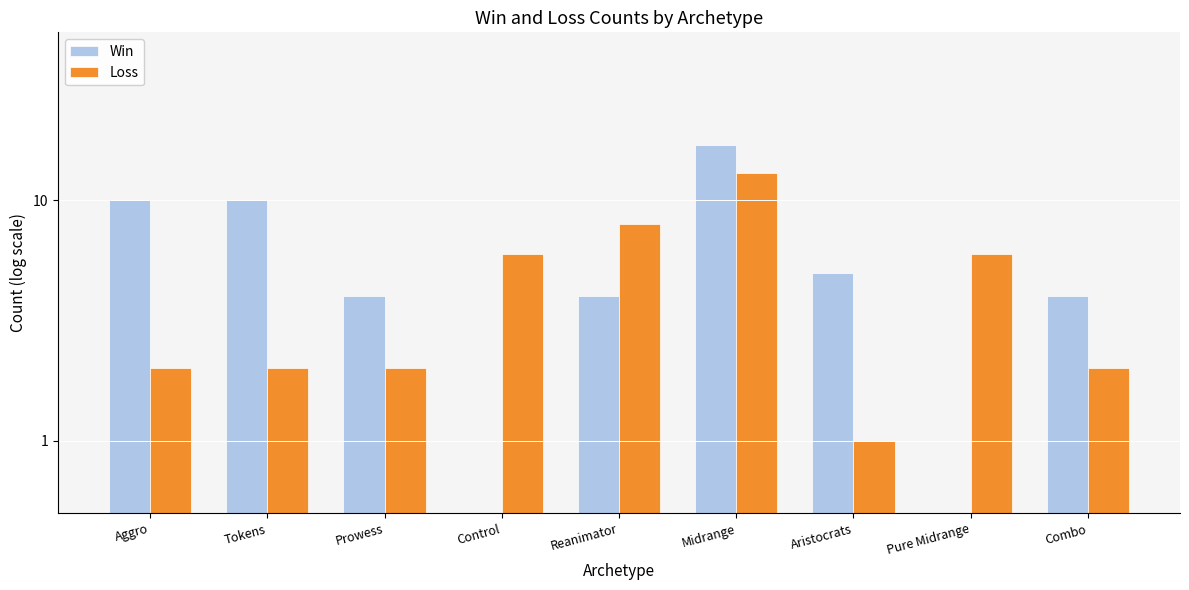

What are all the series names shown in the legend?

Win, Loss